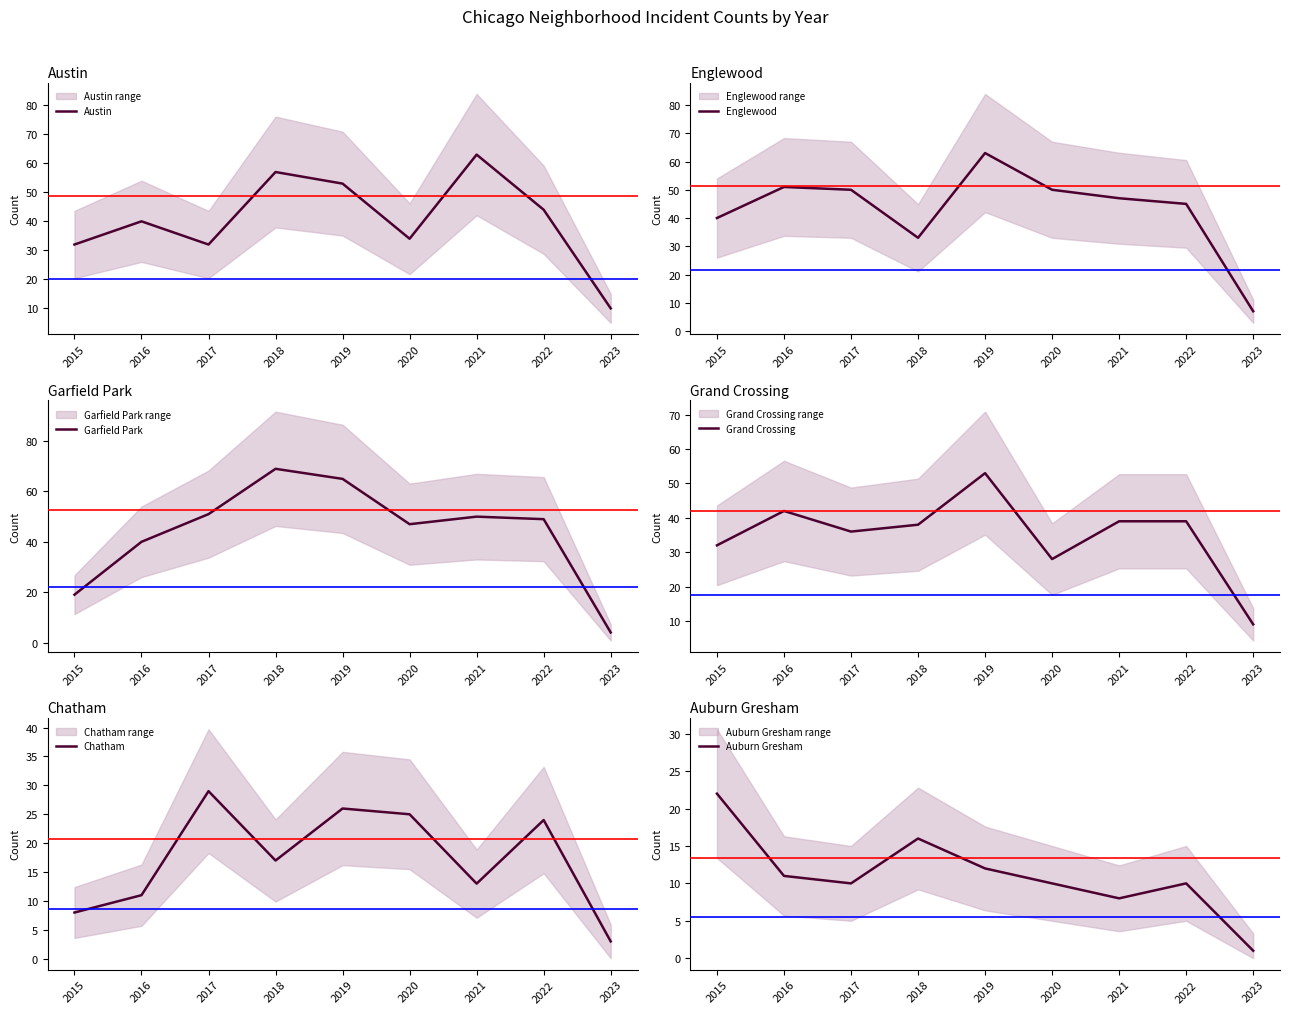

Reading left to right, transcribe all the data shown in this chart.

Austin: 32	40	32	57	53	34	63	44	10
Englewood: 40	51	50	33	63	50	47	45	7
Garfield Park: 19	40	51	69	65	47	50	49	4
Grand Crossing: 32	42	36	38	53	28	39	39	9
Chatham: 8	11	29	17	26	25	13	24	3
Auburn Gresham: 22	11	10	16	12	10	8	10	1